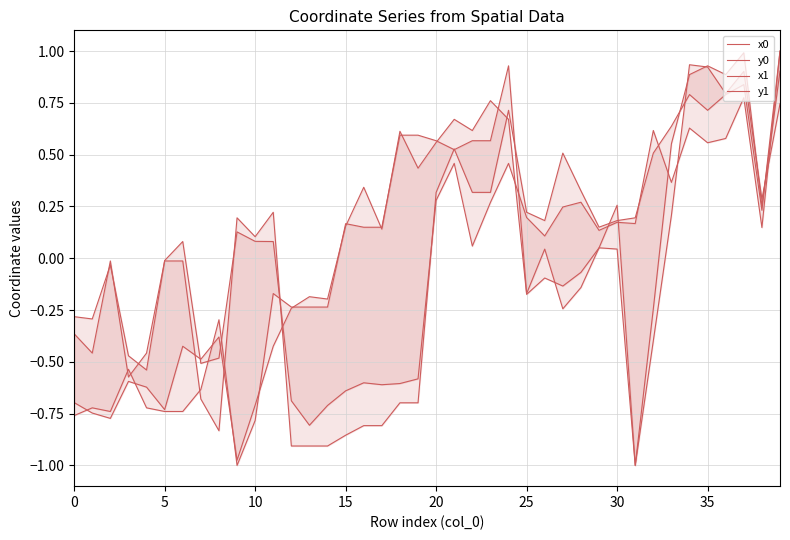

True or false: y1 has more than 2 interior local peaks.

True